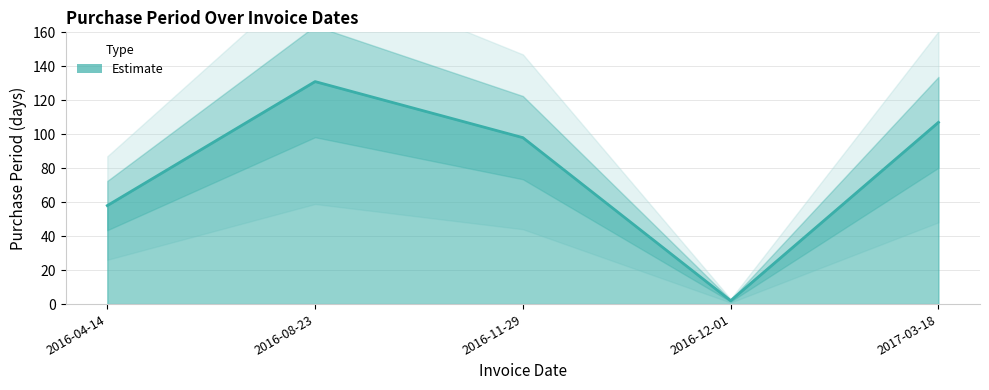

At which category does the chart reach its minimum across all series?

2016-12-01